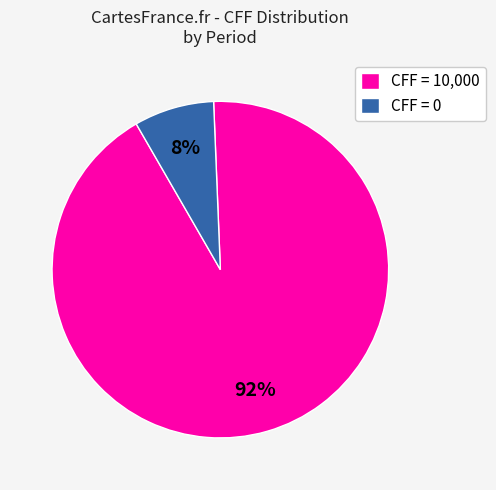

Is it true that CFF = 0 is 14% of the pie?

False